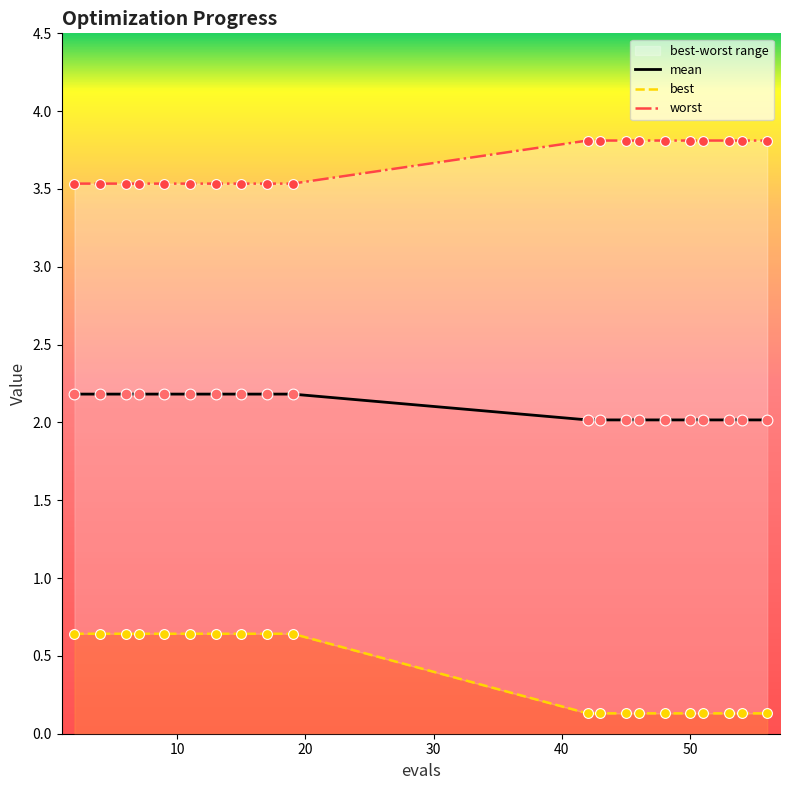

Is the value of worst at 53 greater than the value of mean at 43?

Yes